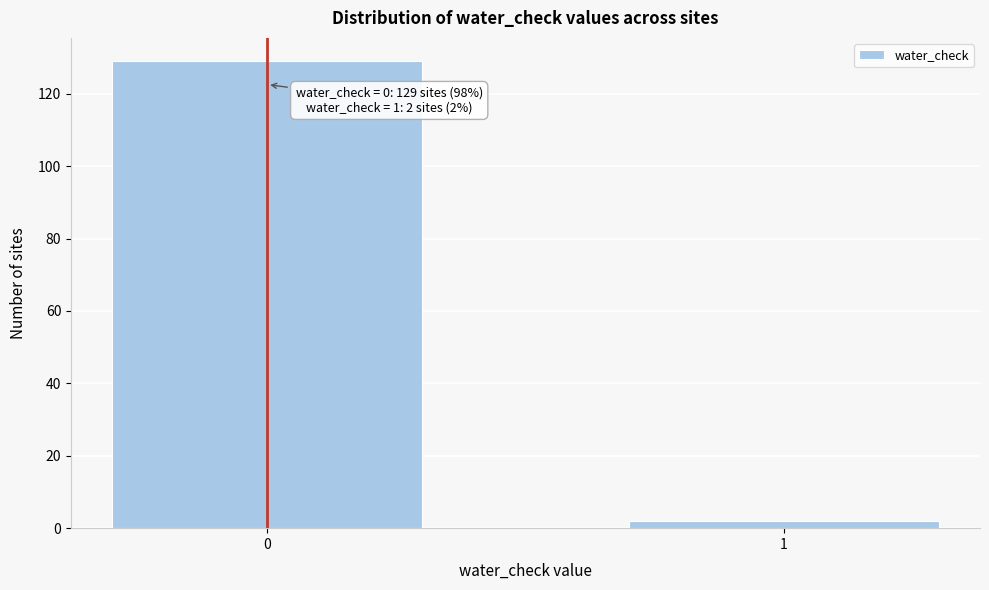

Reading left to right, extract all data points from this chart.

0=129	1=2